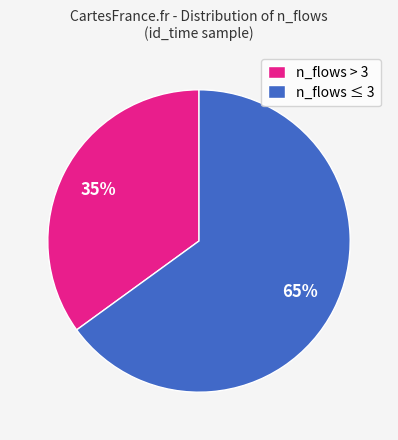

Rank the categories by value from lowest to highest.

n_flows > 3, n_flows ≤ 3